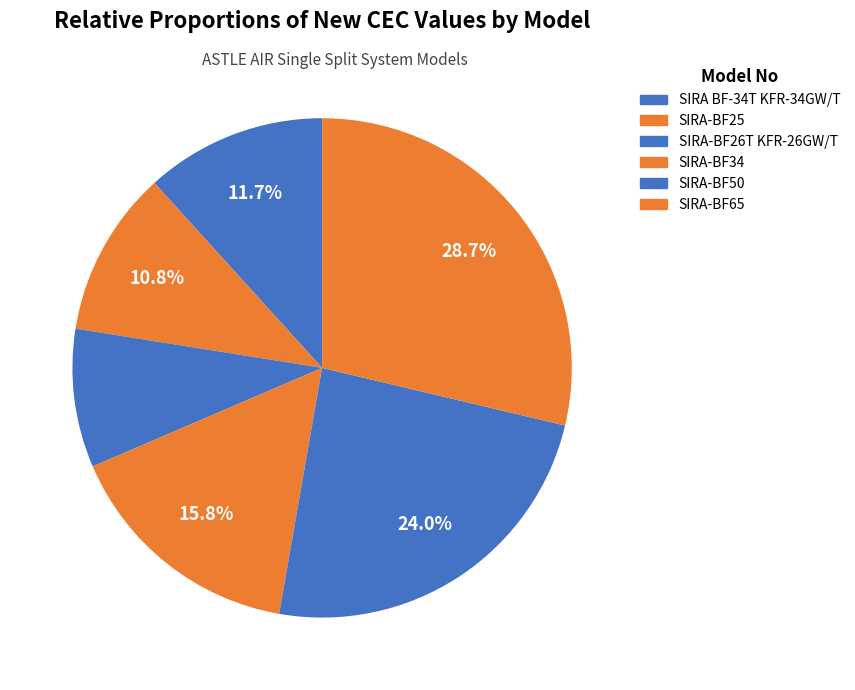

Which slice is the smallest?

SIRA-BF26T KFR-26GW/T